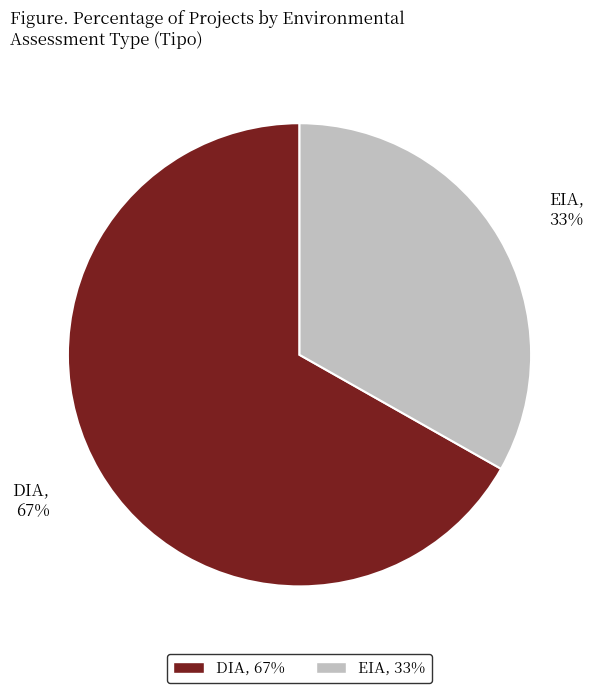

True or false: DIA accounts for 53% of the total.

False